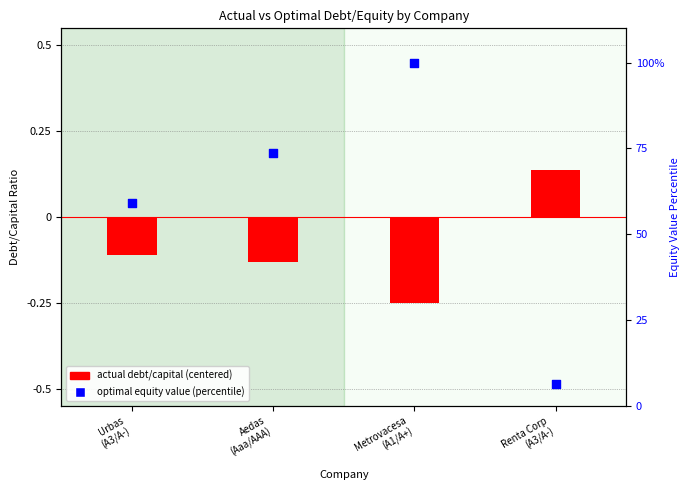

What are all the series names shown in the legend?

actual debt/capital (centered), optimal equity value (percentile)